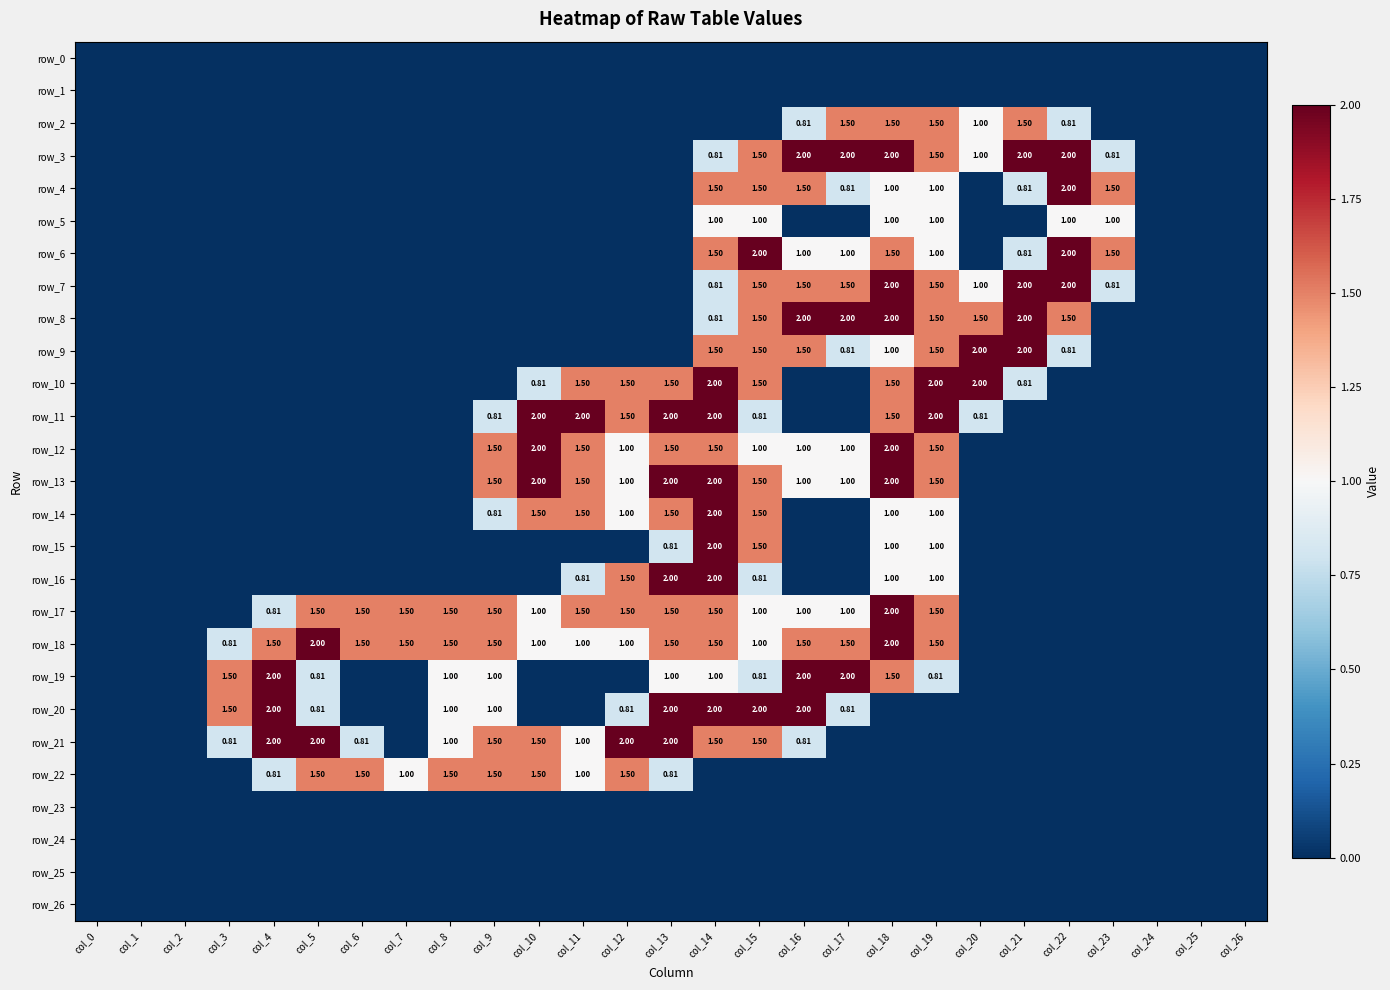

What is the total value across all series at col_15?

25.4